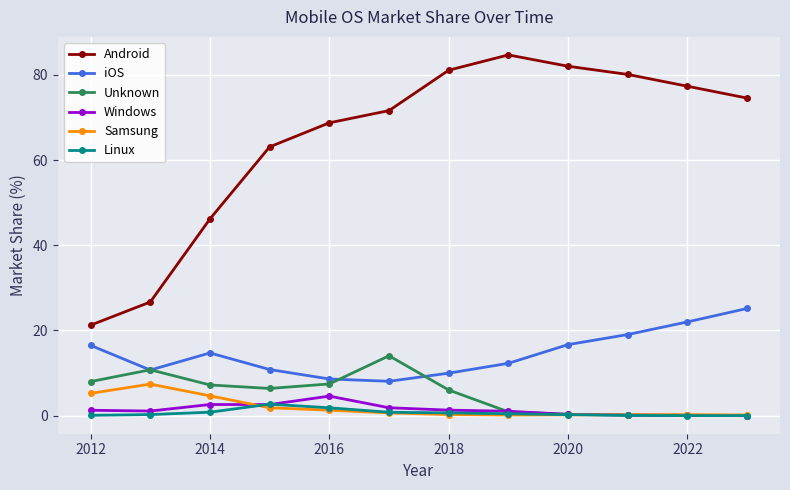

What is the value of the Linux point at the 5th from the left?

1.9